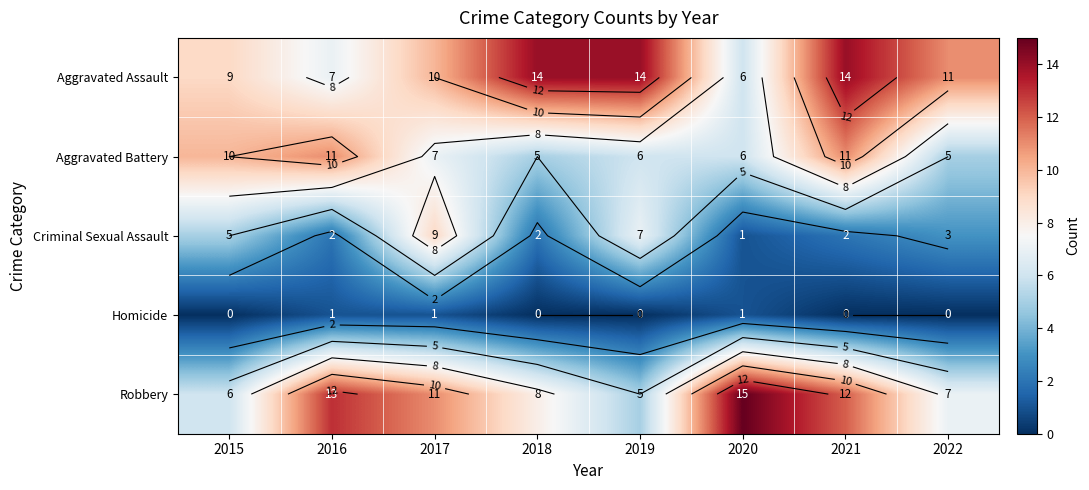

The value of Criminal Sexual Assault at 2022 is 3. True or false?

True